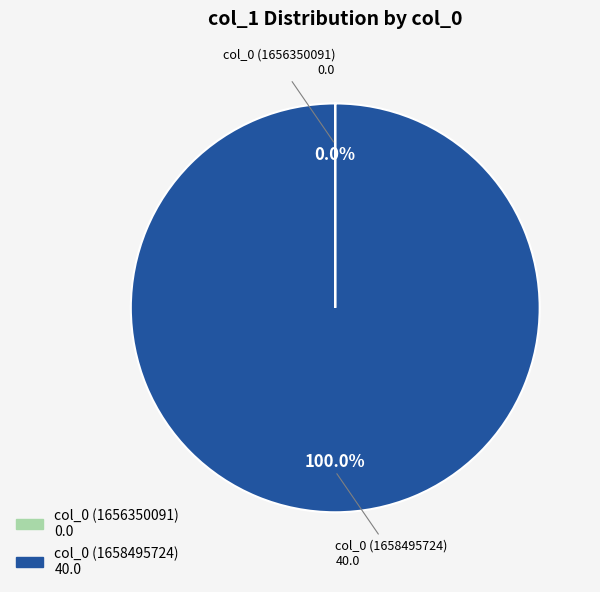

Which category accounts for the majority?

col_0 (1658495724)